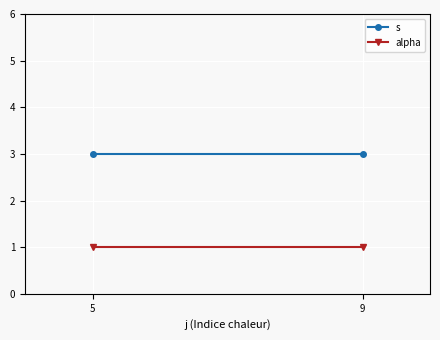

What is the sum of all s values?

6